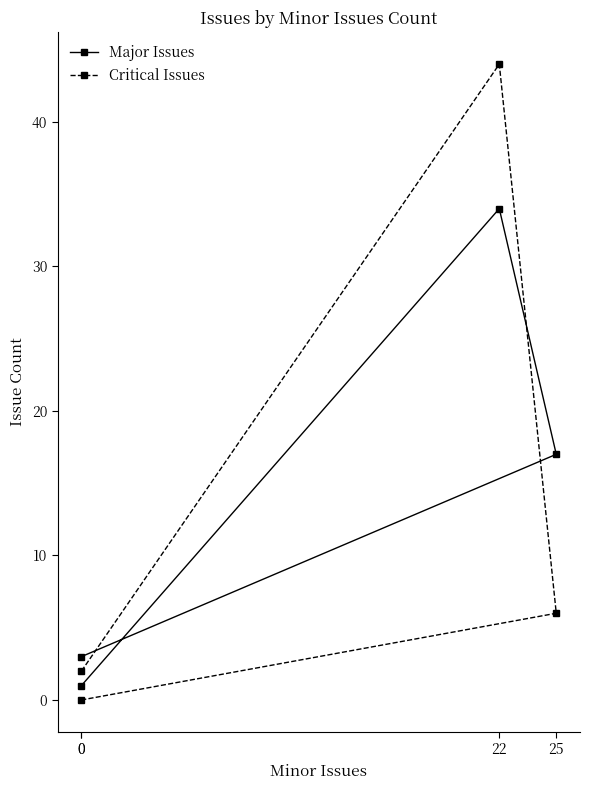

What value does the Critical Issues series have at 22, to the nearest 5?

45